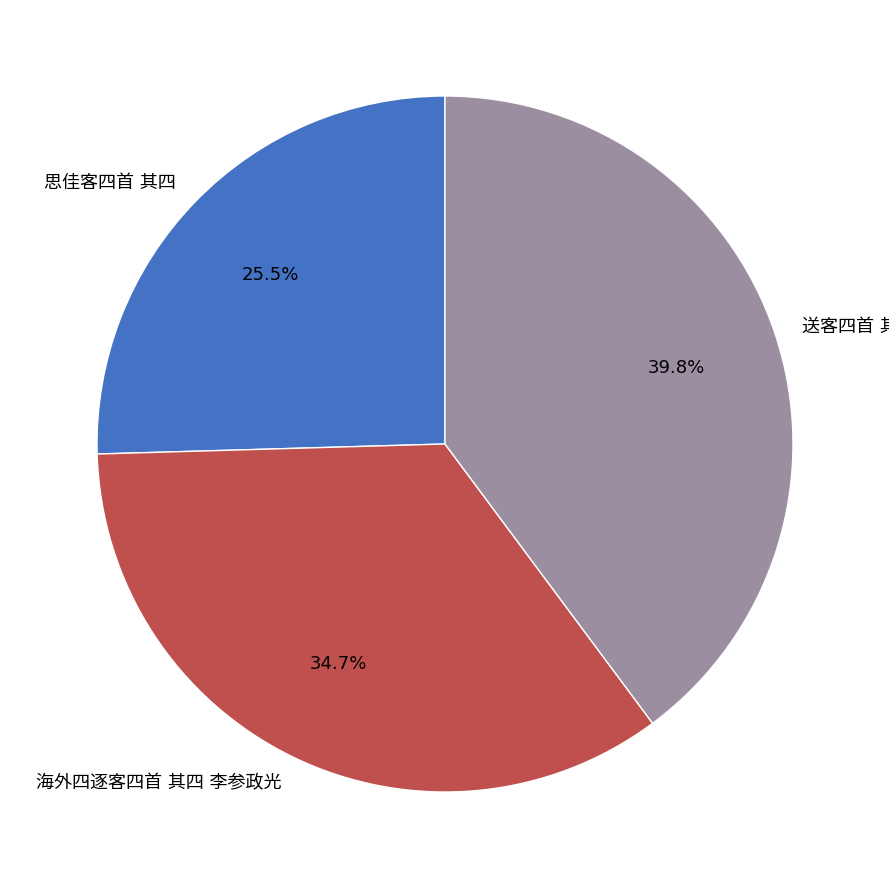

Is there any slice that represents more than half of the pie?

No